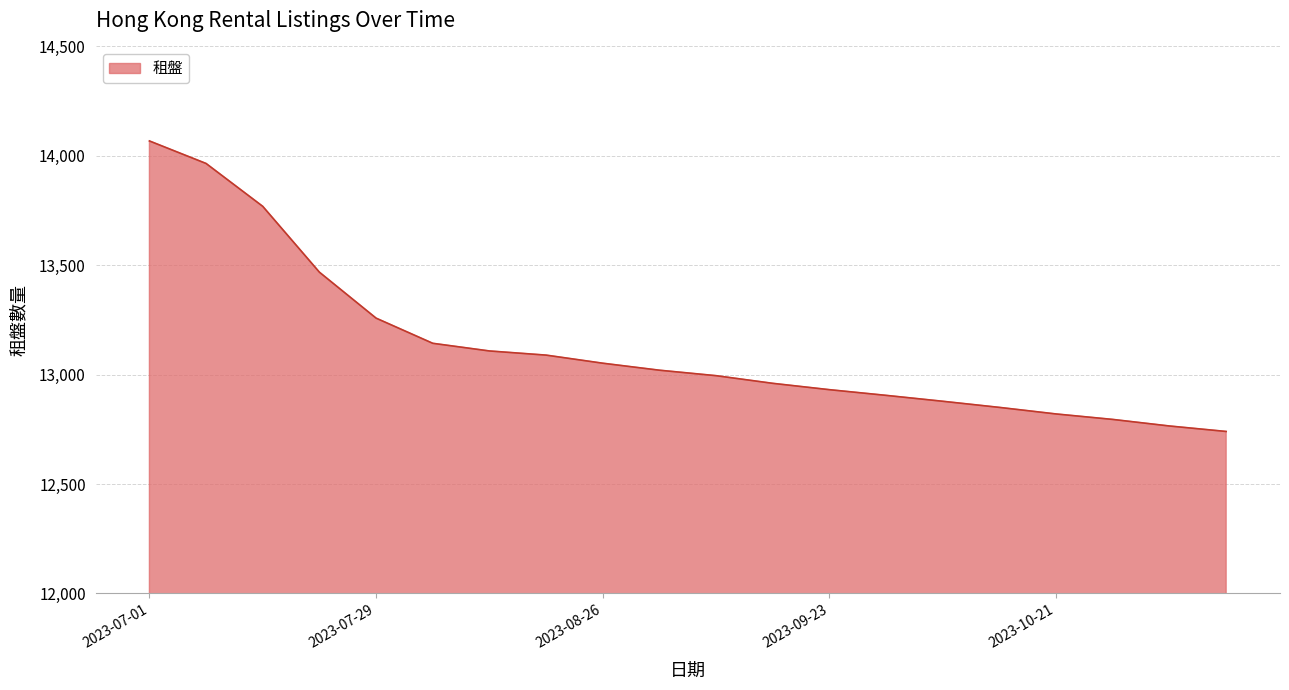

How many lines are shown in the chart?

1